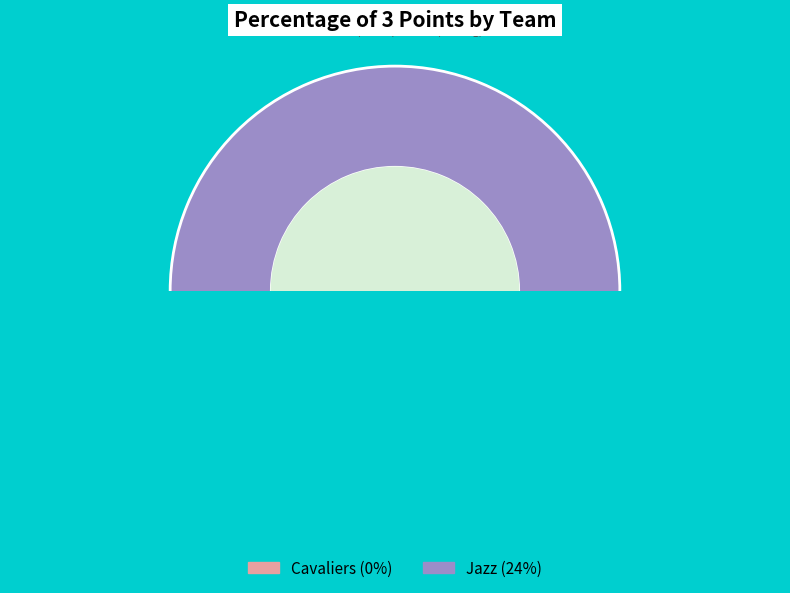

How many slices are in this pie chart?

2